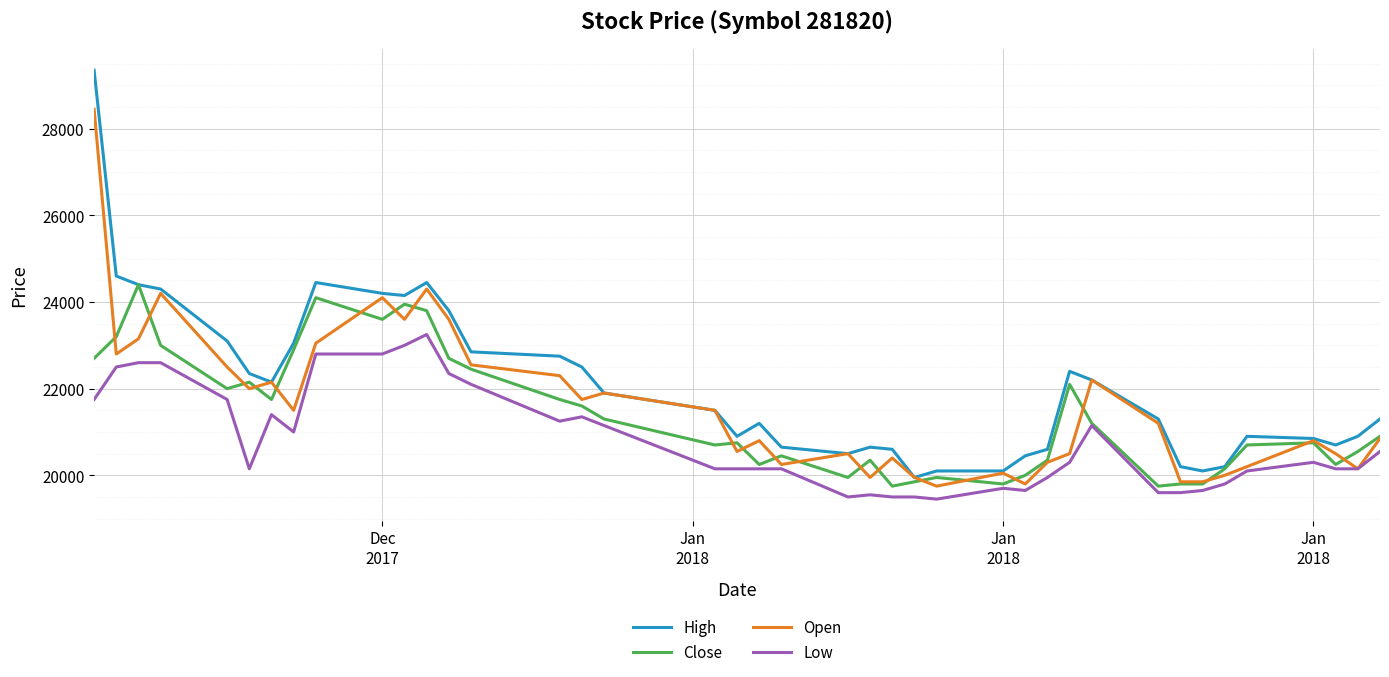

What is the smallest value displayed?

19450